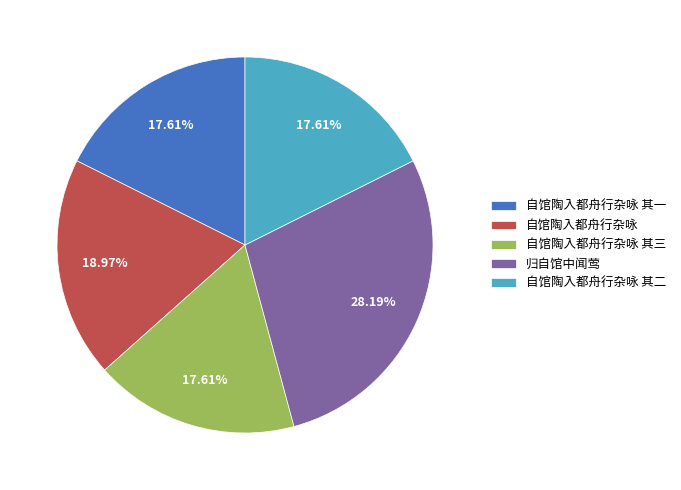

Is it true that 自馆陶入都舟行杂咏 其三 is 9% of the pie?

False